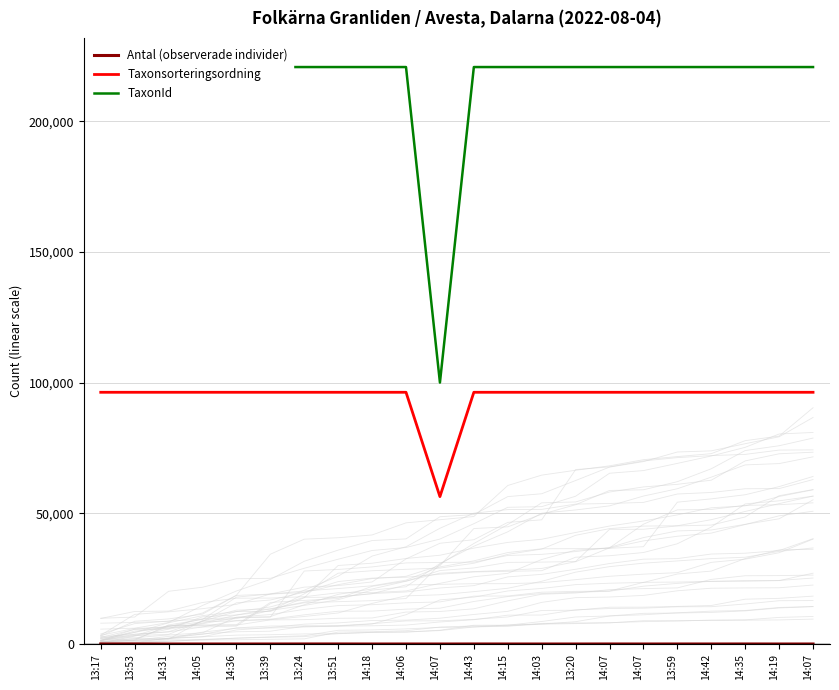

Rank the series by their average value, from lowest to highest.

Antal (observerade individer), Taxonsorteringsordning, TaxonId